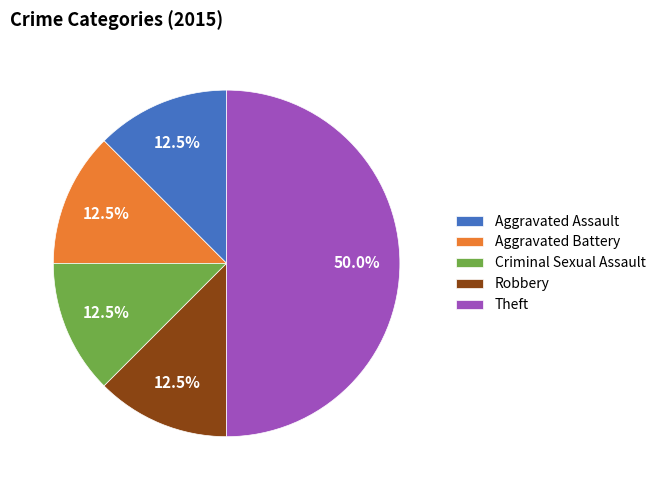

How many segments does this pie chart have?

5